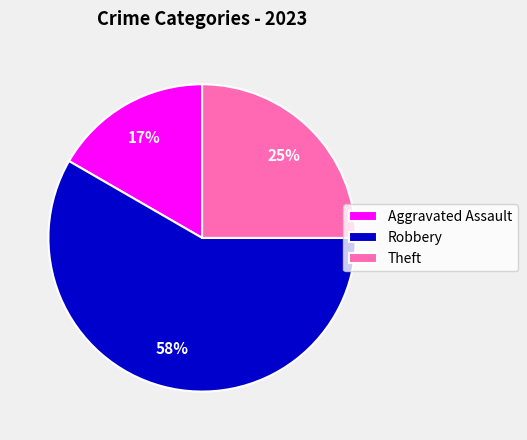

Combined, do Aggravated Assault and Robbery account for over 50%?

Yes